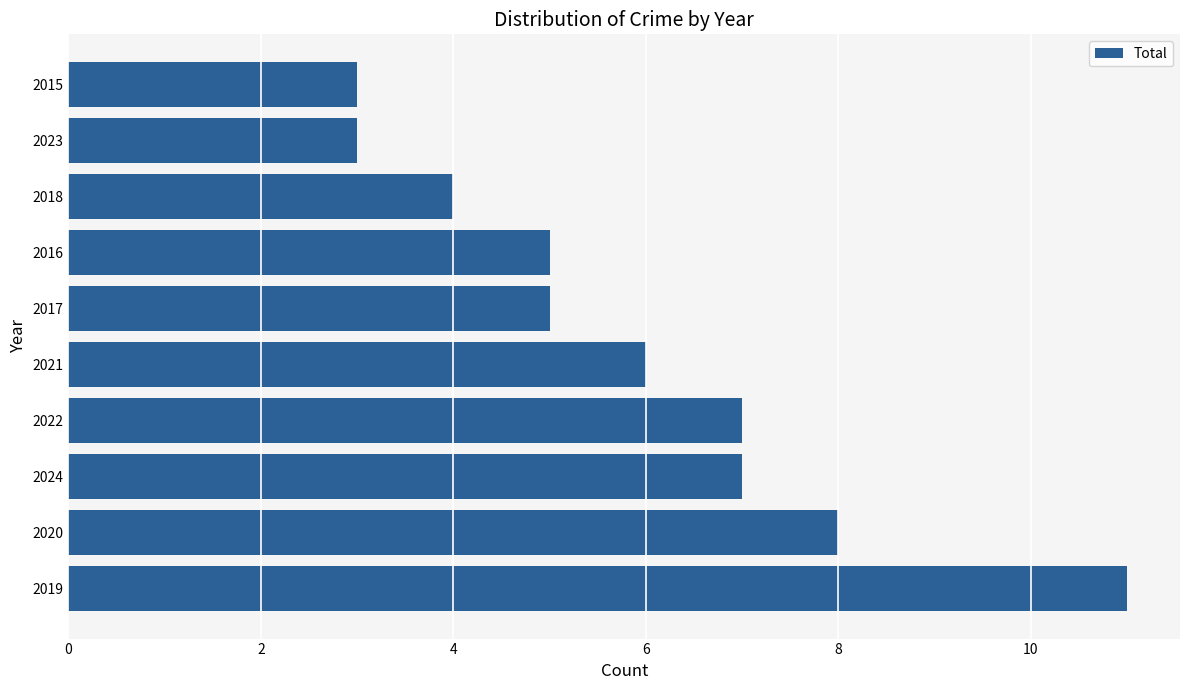

Is it true that the value at 2021 is 6?

True